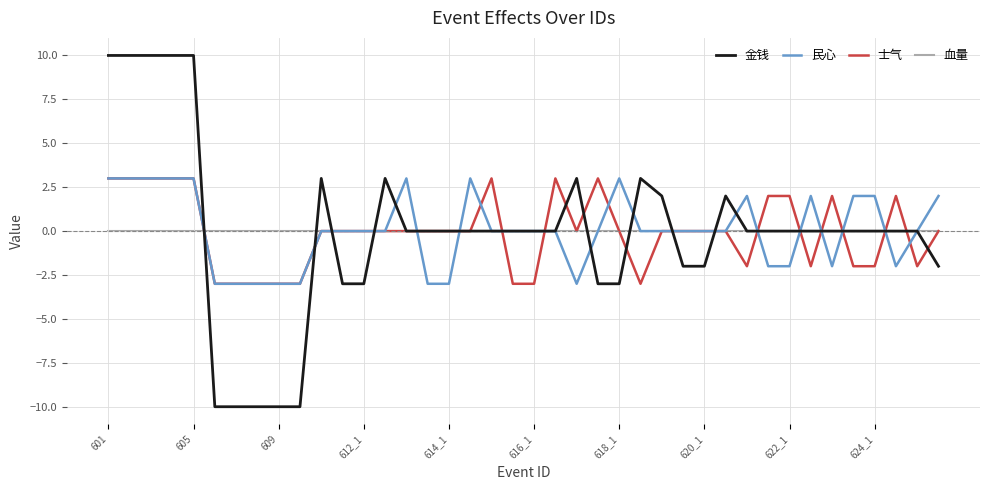

What is the maximum value shown in the chart?

10